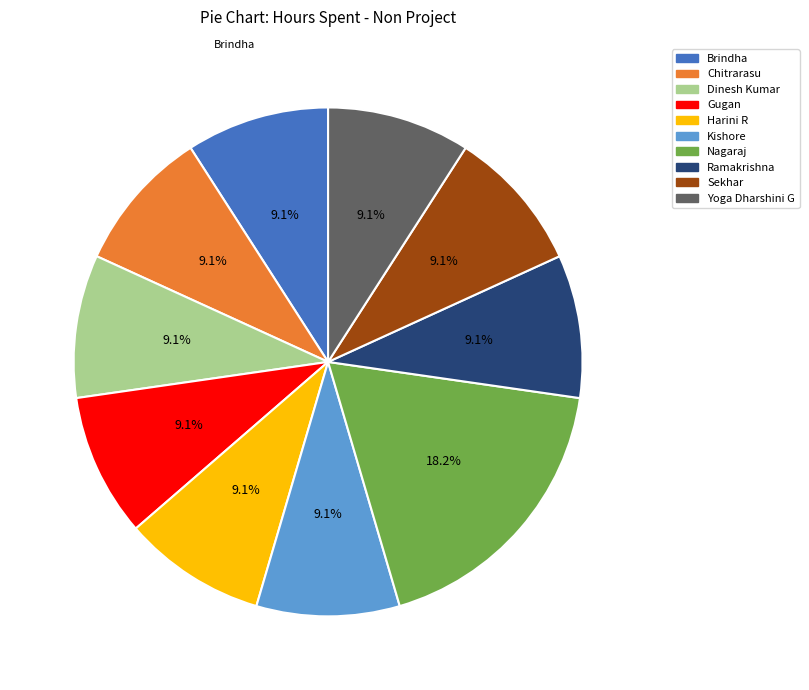

What percentage is the Brindha slice, to the nearest percent?

9%